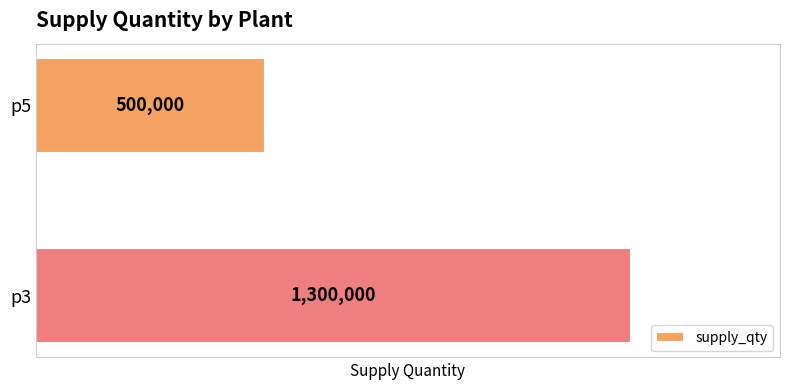

Is it true that the value at p3 is 1967838?

False